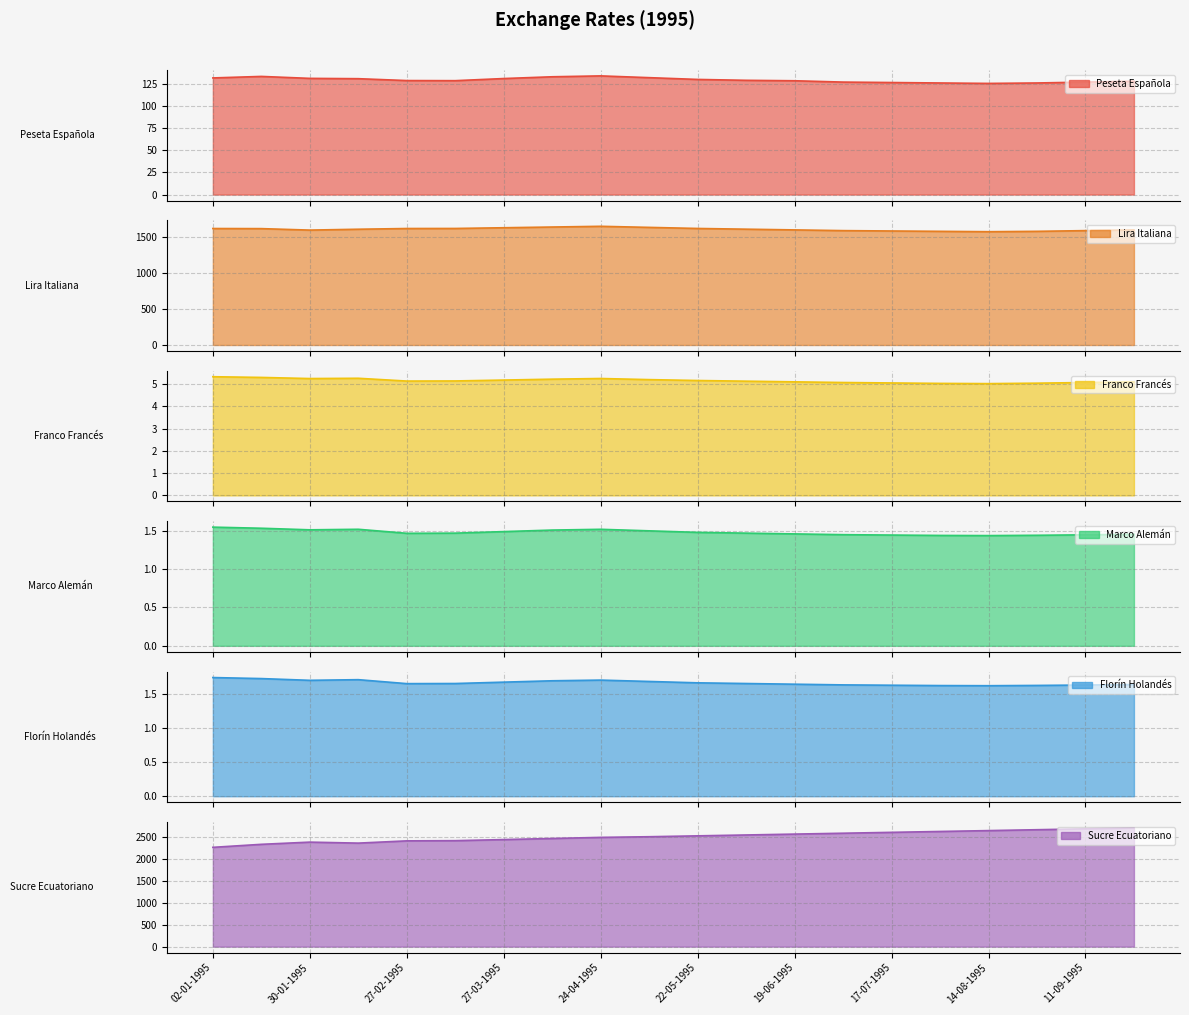

Which has a higher value, 13-03-1995 or 30-01-1995?

30-01-1995